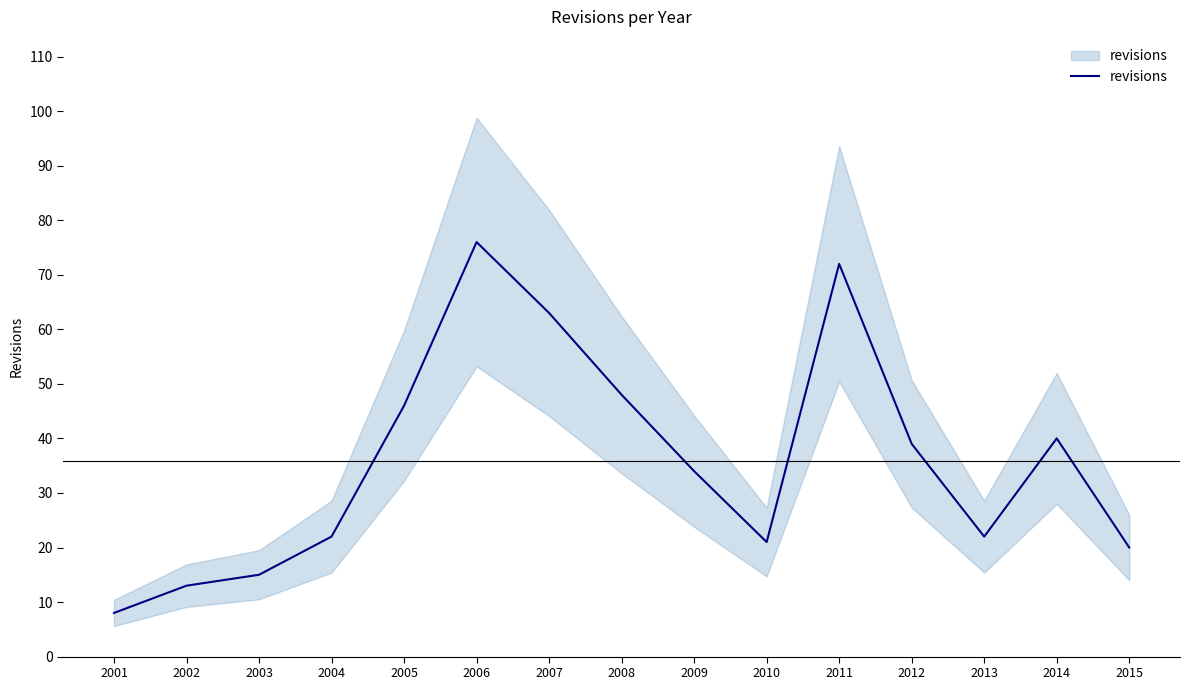

How many series are shown in this chart?

1